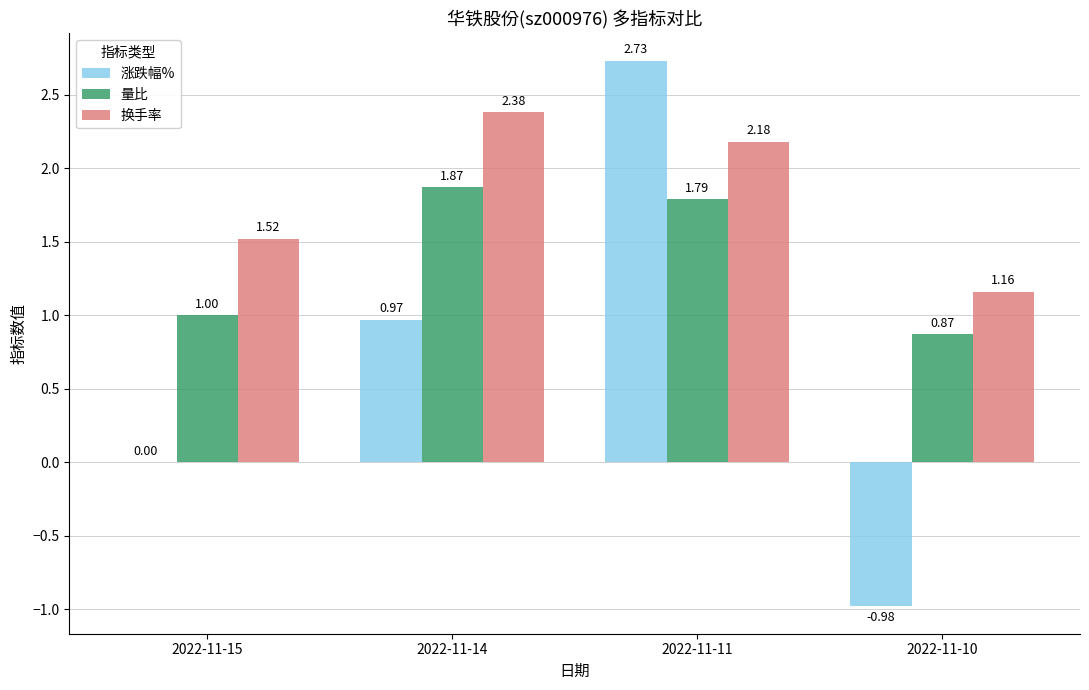

Does the chart contain stacked bars?

No